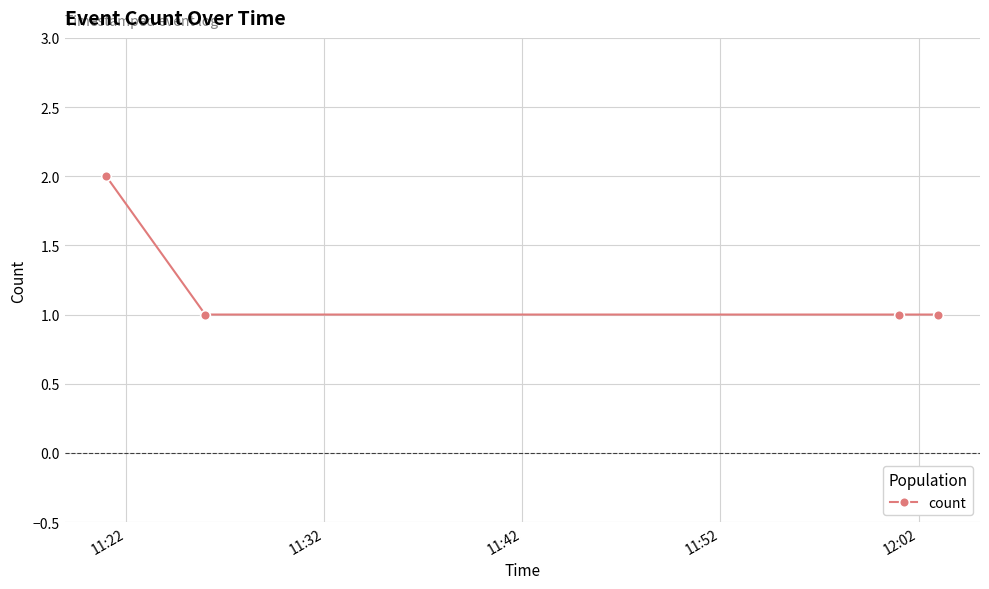

What is the minimum value shown in the chart?

1